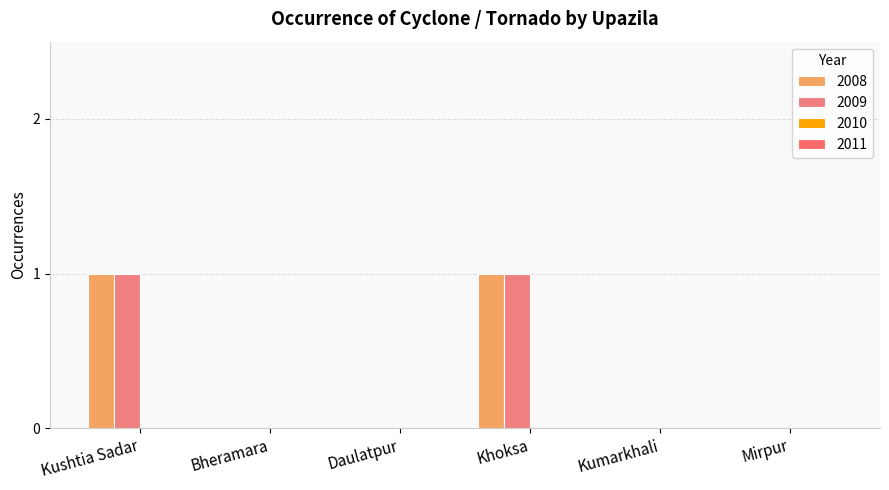

How many 2009 values are between 0 and 1?

6